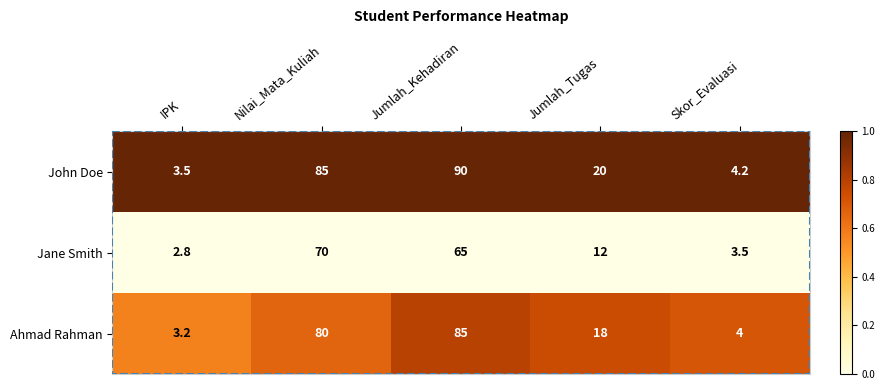

What is the total value across all series at Jumlah_Tugas?

50.0